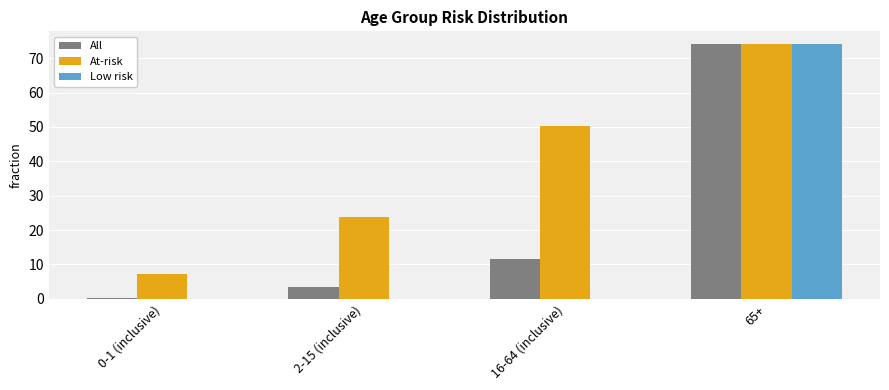

True or false: All has a value of 74.1 at 65+.

True